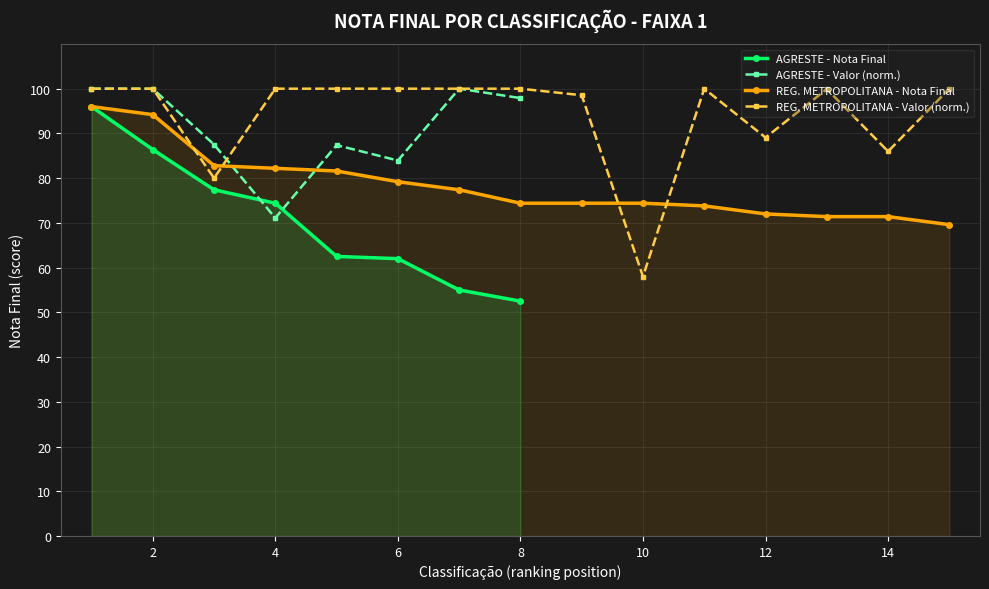

True or false: AGRESTE - Valor (norm.) and AGRESTE - Nota Final cross at least once.

True